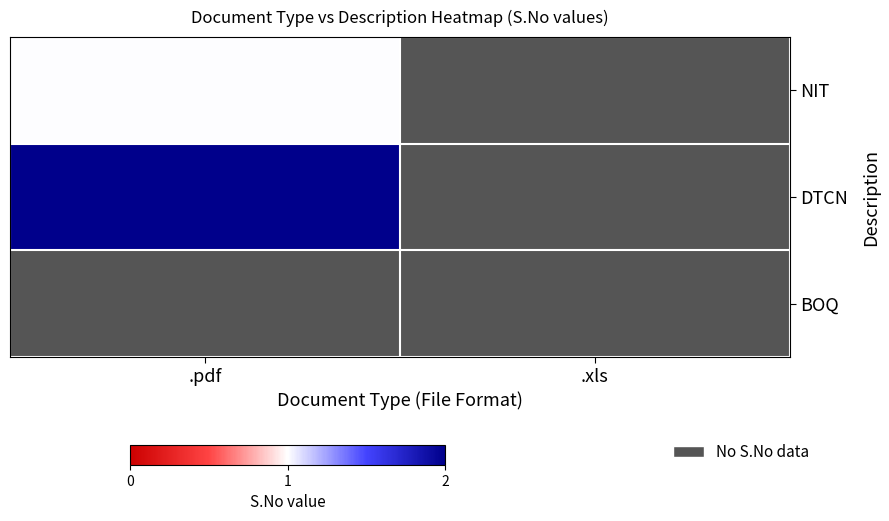

What is the spread (max minus min) of values at .pdf?

1.0